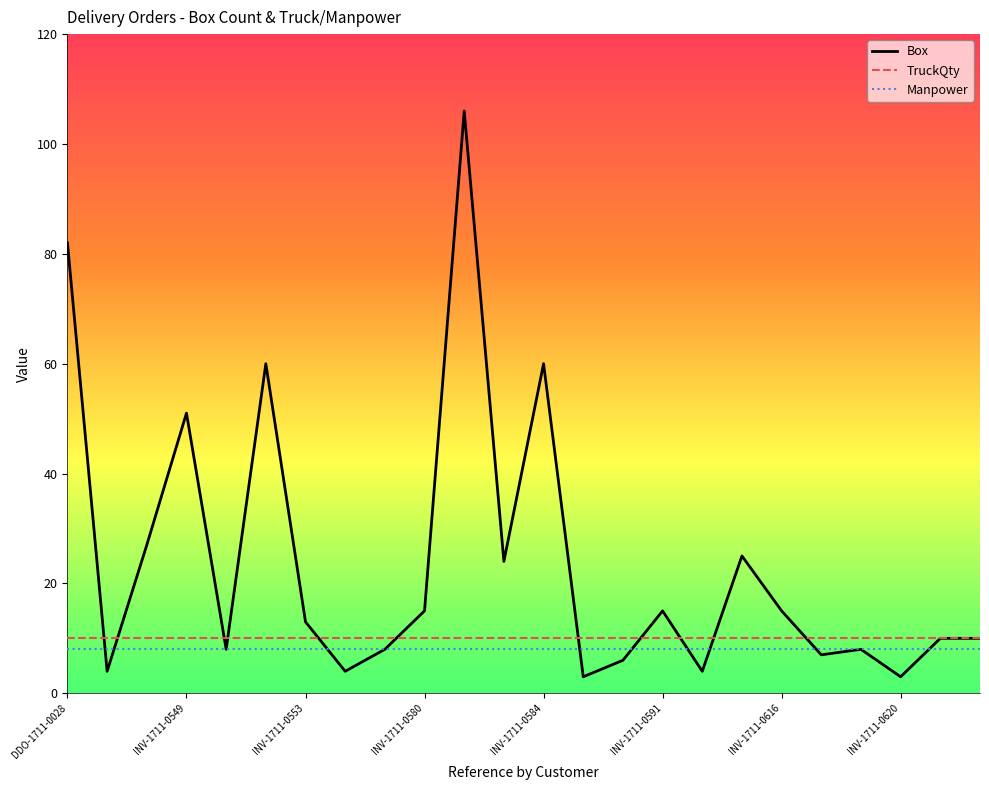

What are all the series names shown in the legend?

Box, TruckQty, Manpower